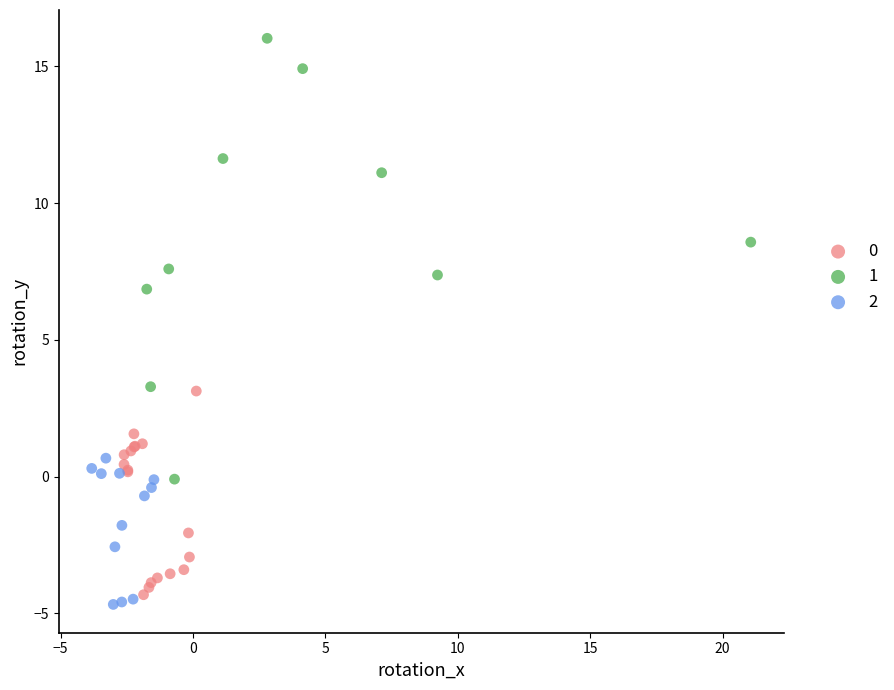

What are all the series names shown in the legend?

0, 1, 2